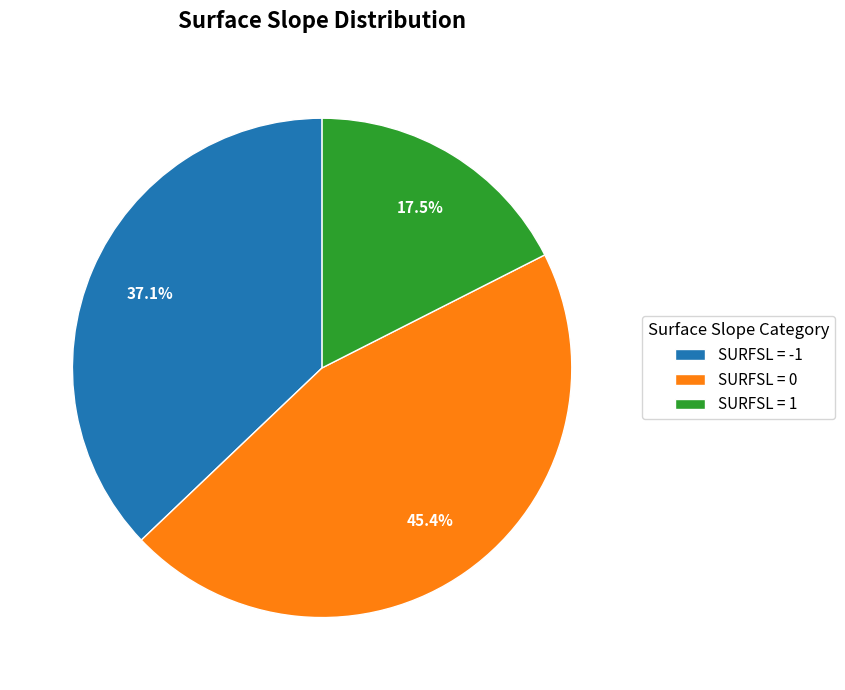

Rank the categories by value from lowest to highest.

SURFSL = 1, SURFSL = -1, SURFSL = 0